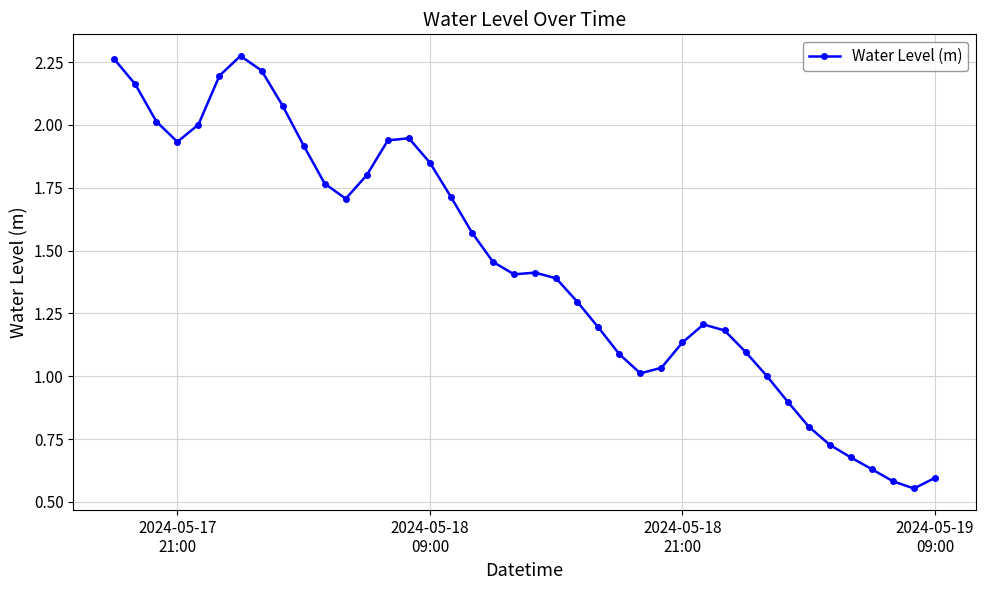

True or false: there are more than 1 points higher than both neighbors.

True